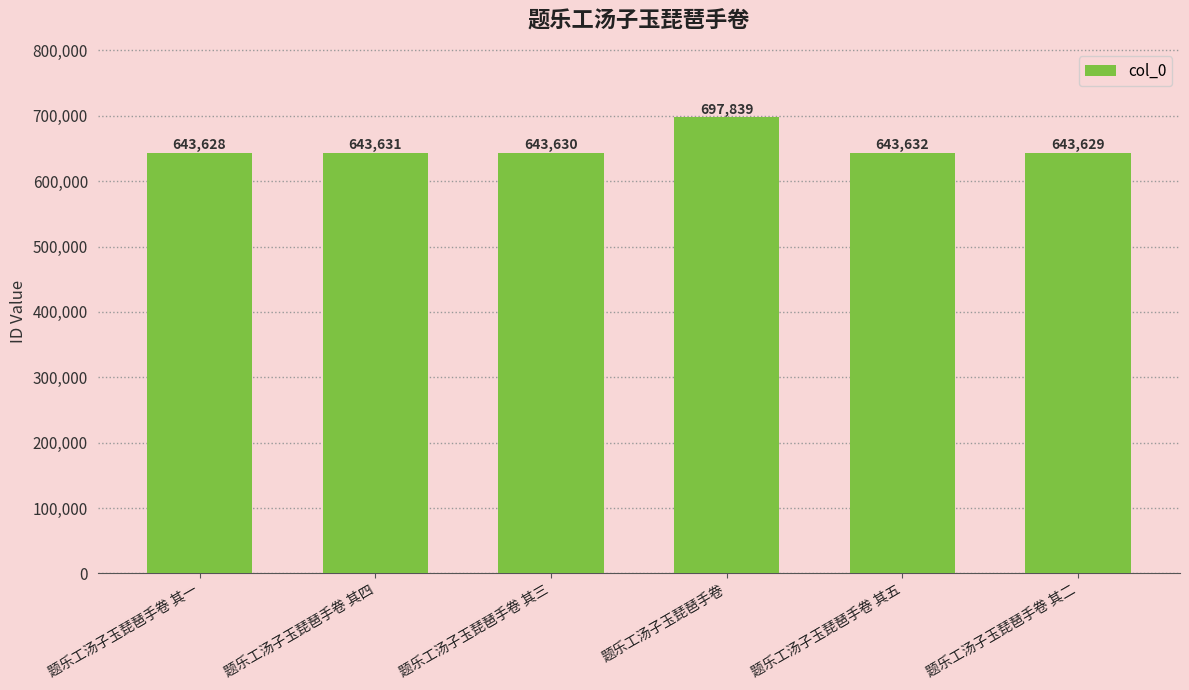

Between 题乐工汤子玉琵琶手卷 其四 and 题乐工汤子玉琵琶手卷 其三, which is larger?

题乐工汤子玉琵琶手卷 其四